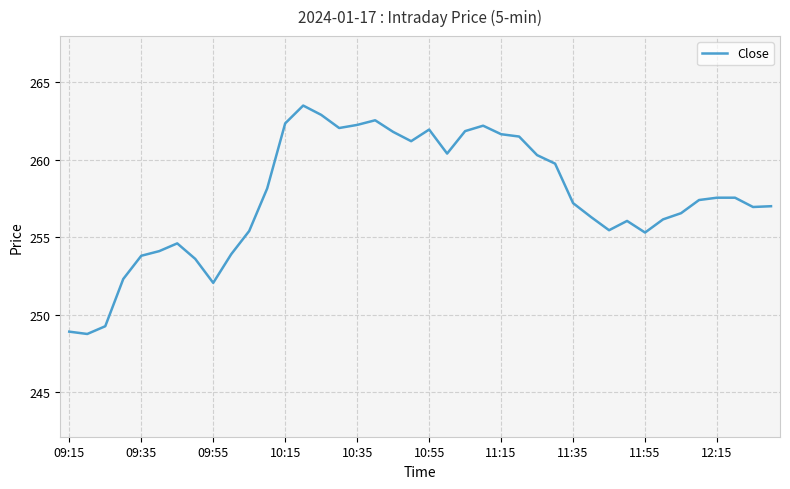

Count the number of data series in this chart.

1